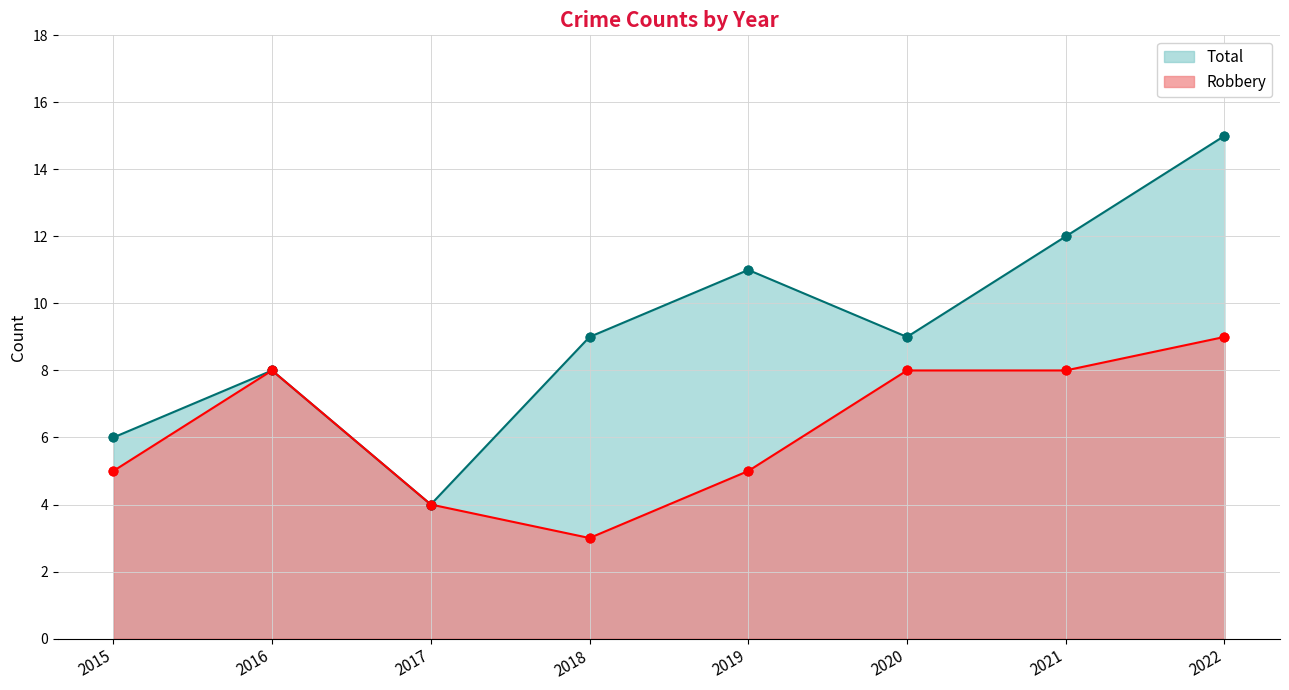

Which series has the widest spread of Y values?

Total